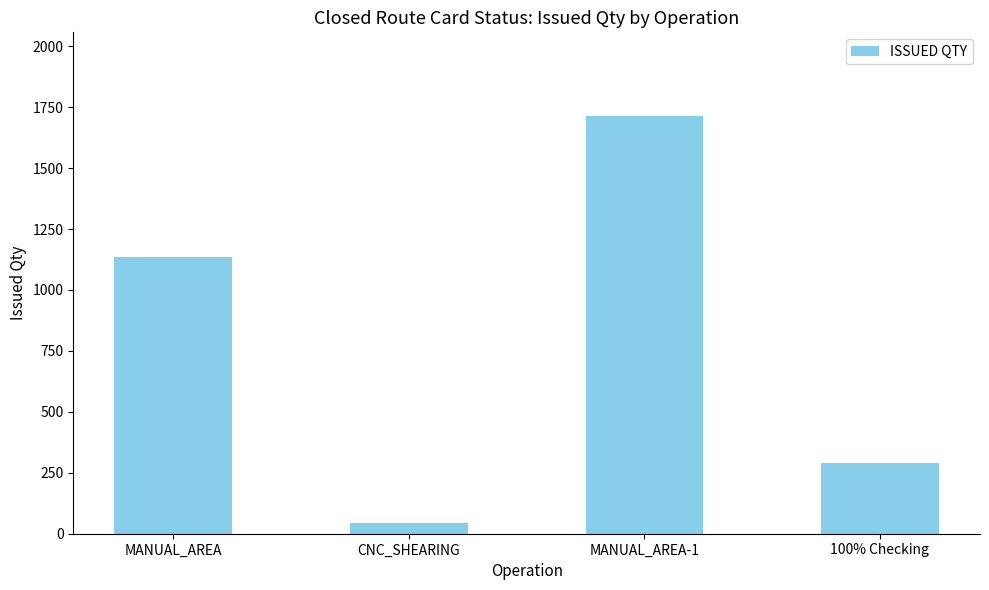

Read the value at MANUAL_AREA.

1134.0